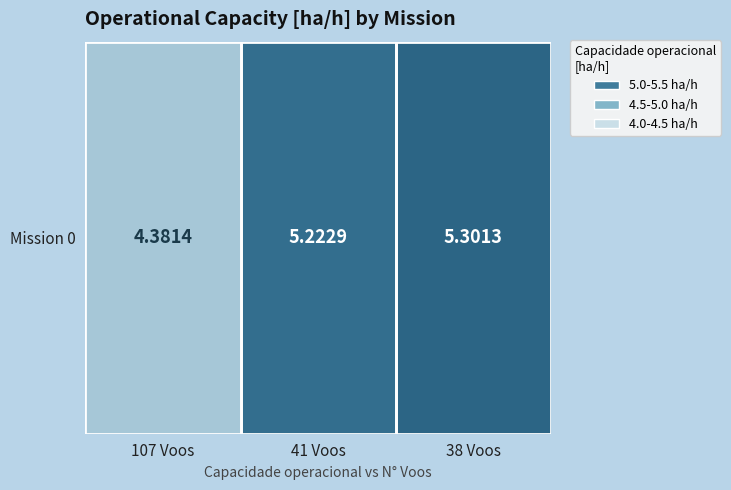

Count the values in the range 4 to 5.

1